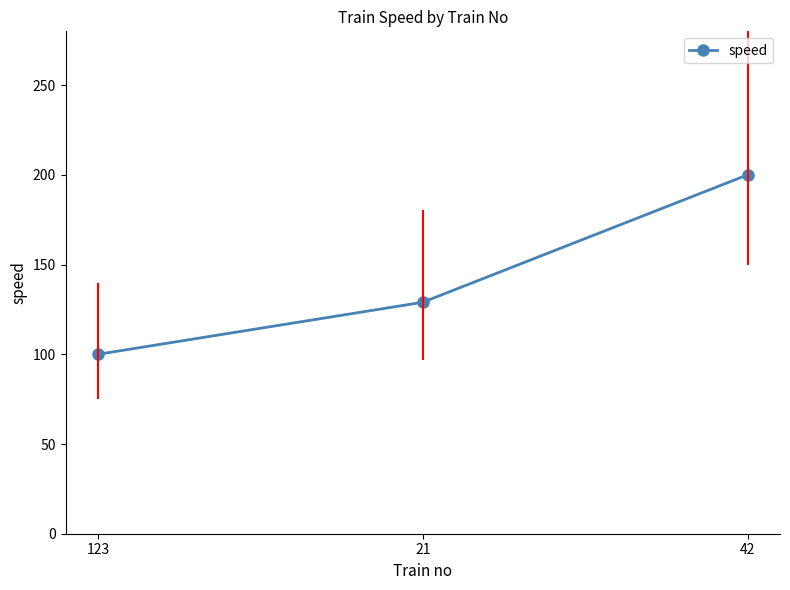

Rank the categories by value from lowest to highest.

123, 21, 42